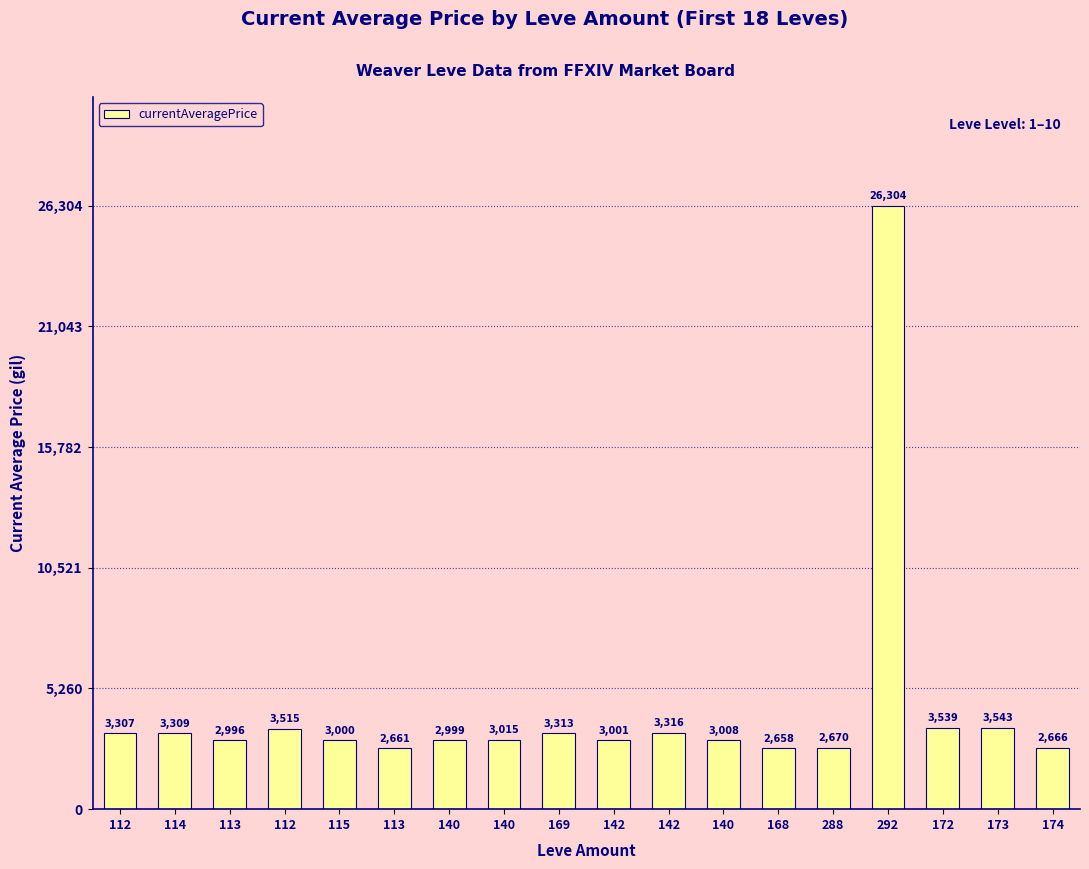

Are the bars horizontal?

No